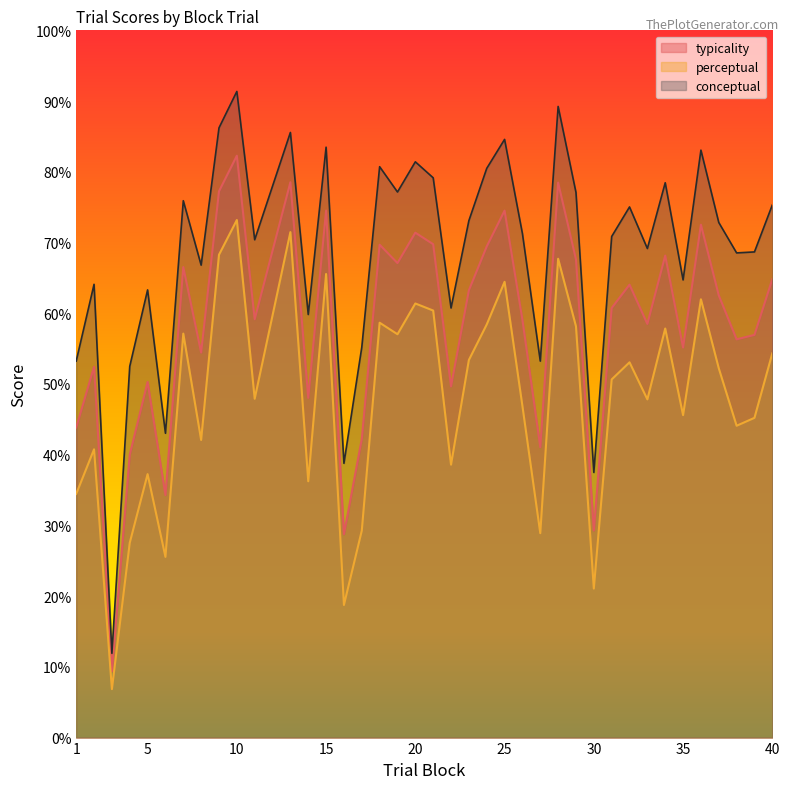

What are all the series names shown in the legend?

typicality, perceptual, conceptual